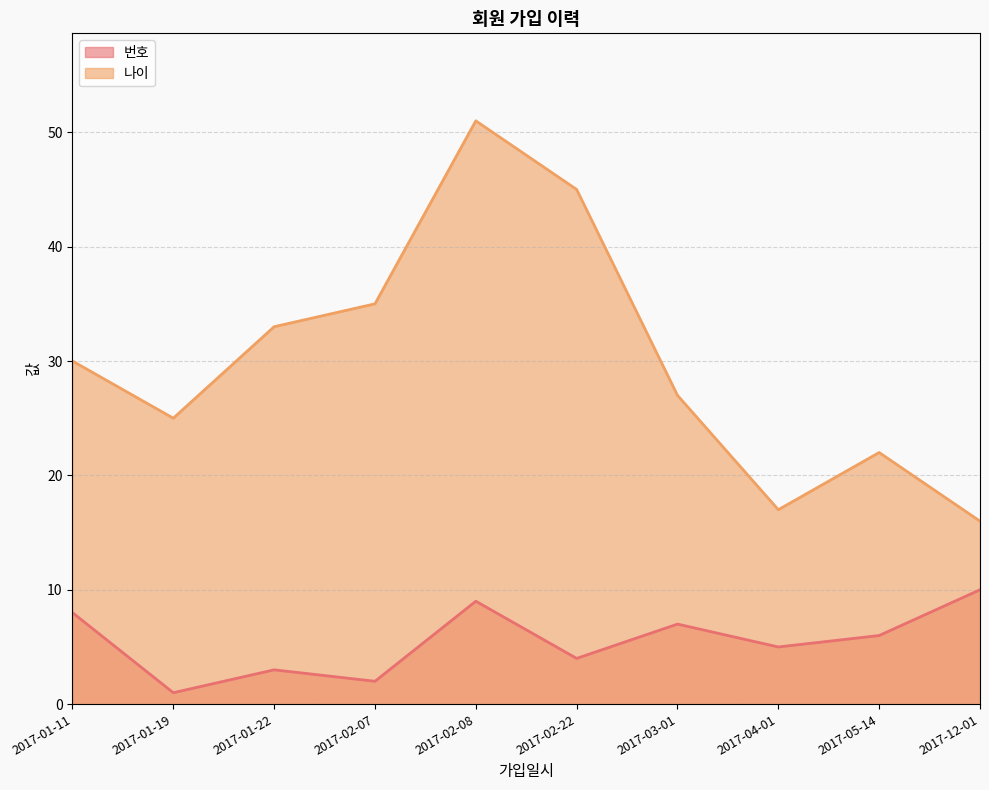

Which series has the widest spread of values?

나이